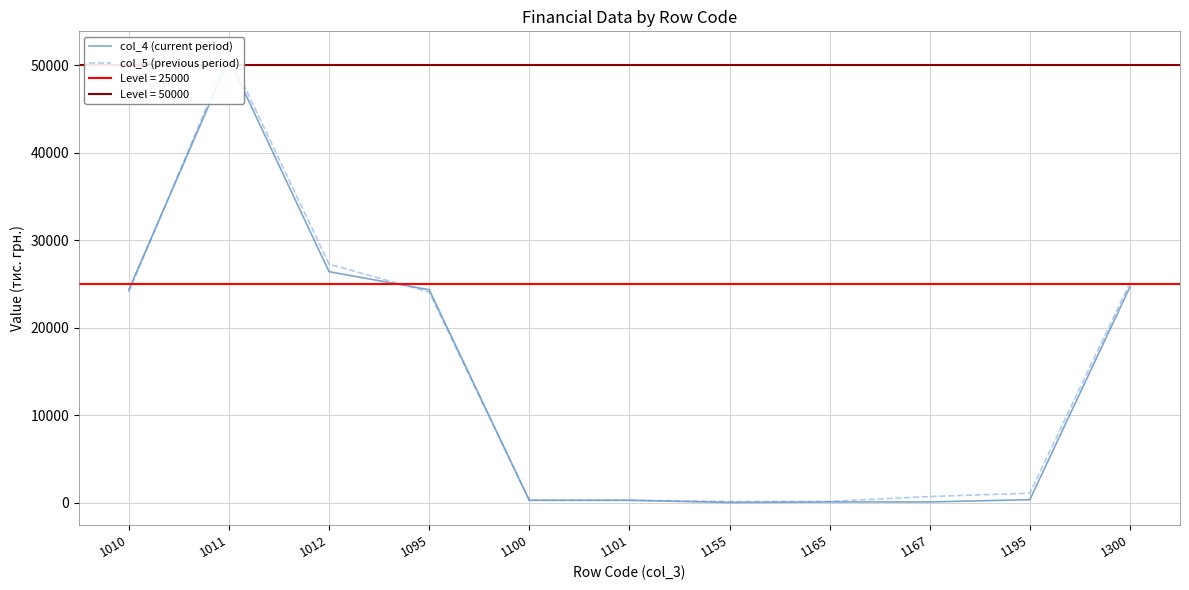

After their last crossing, which series has the higher values: col_5 (previous period) or col_4 (current period)?

col_5 (previous period)